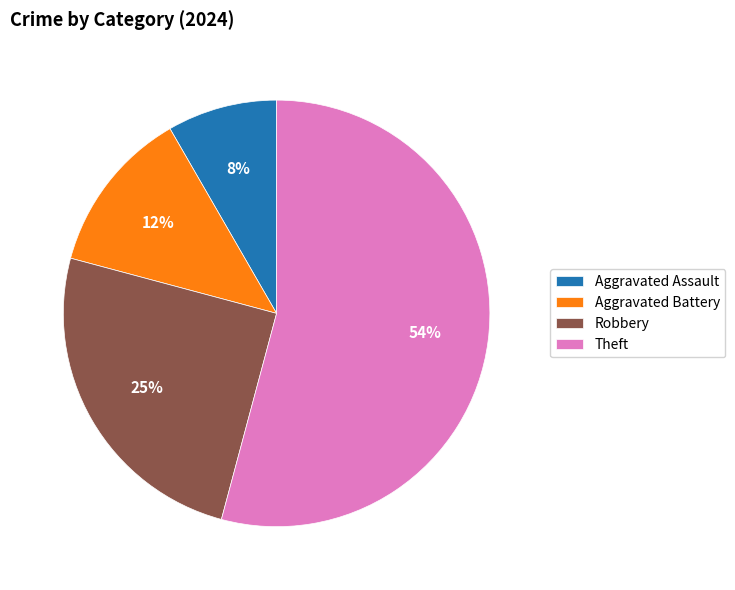

Between Theft and Aggravated Assault, which is larger?

Theft